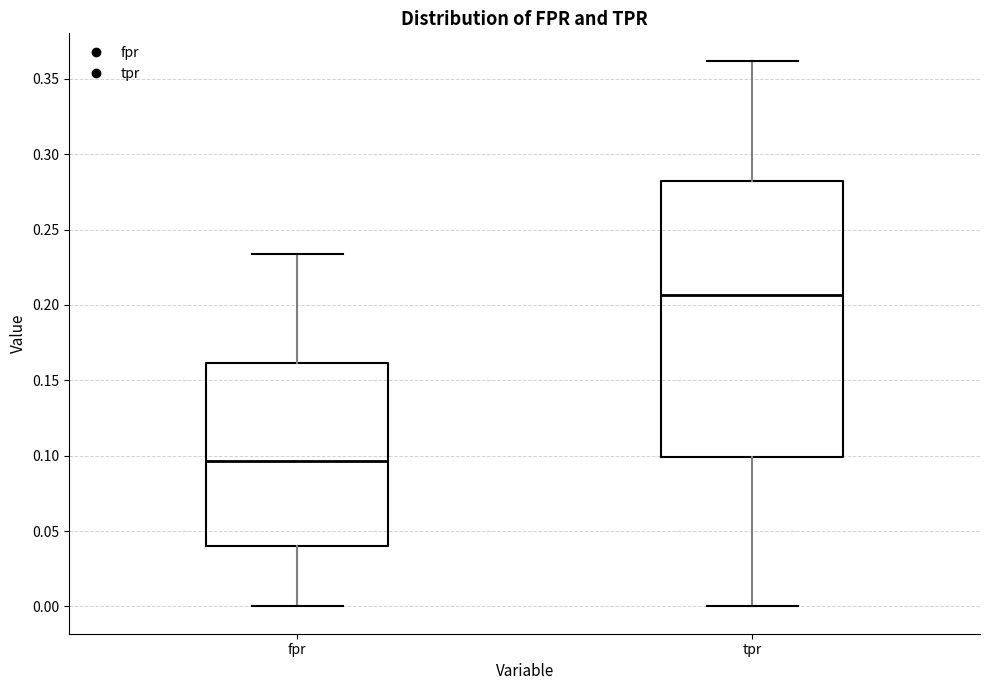

Where does the median line of the box for fpr sit on the y-axis? The values are not printed on the chart, so give them approximately, as read against the axis.

0.095